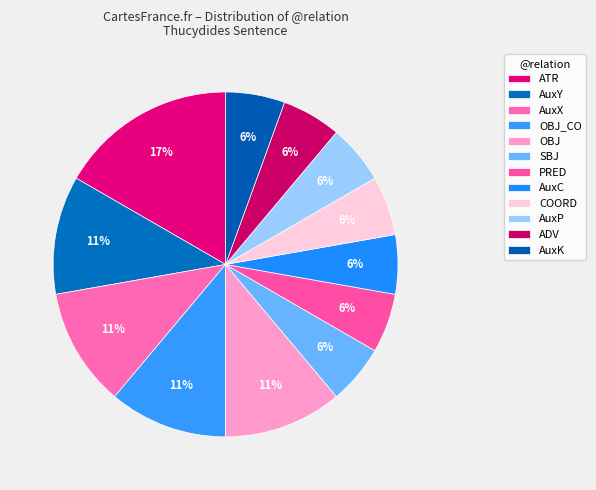

Count the number of slices in the pie.

12